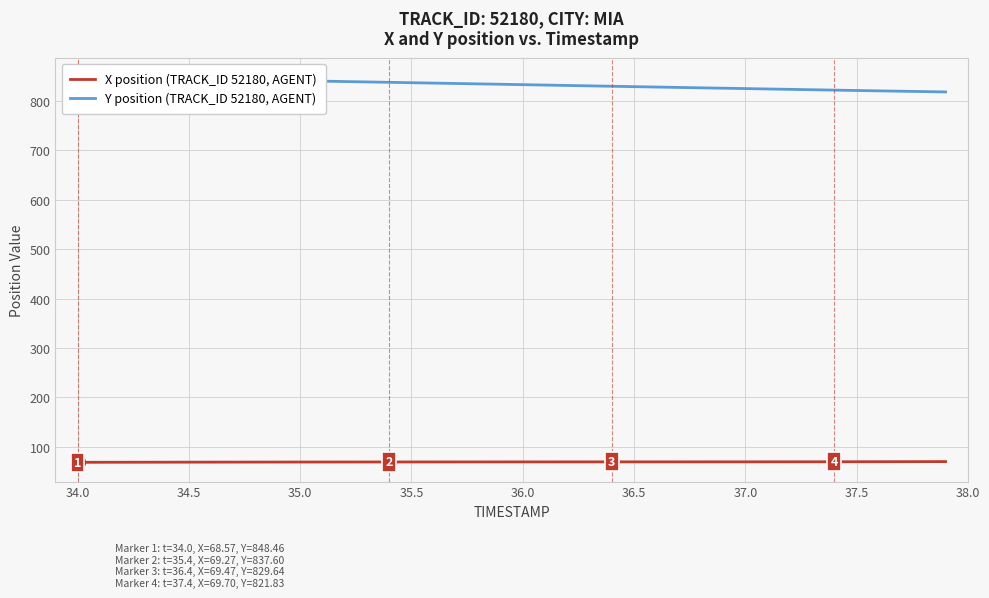

True or false: X position (TRACK_ID 52180, AGENT) and Y position (TRACK_ID 52180, AGENT) cross at least once.

False